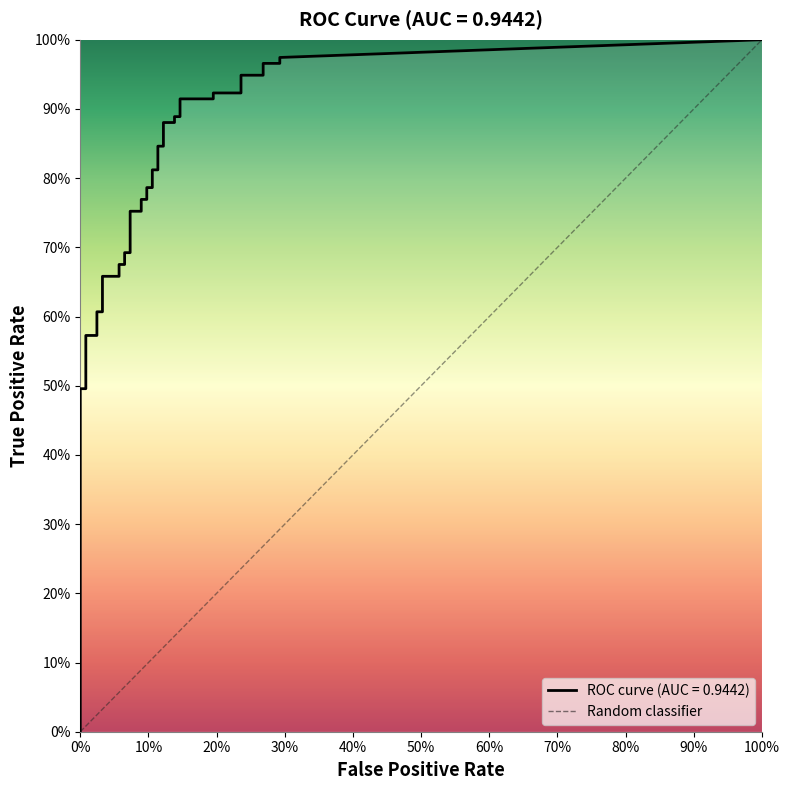

What value does the fpr series have at 20?

0.1